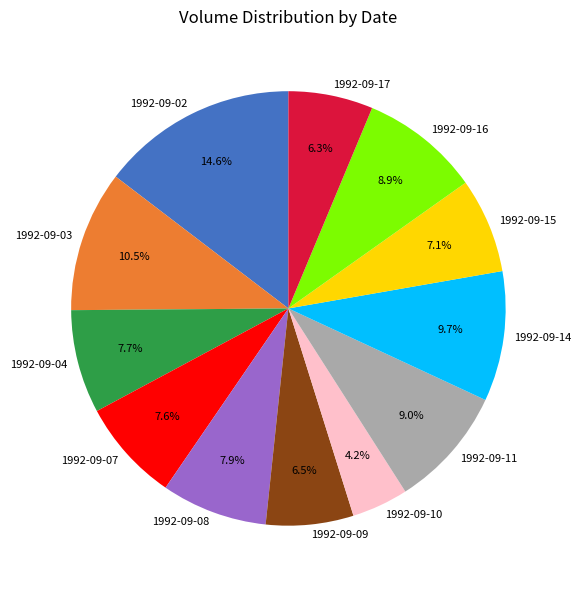

Is the sum of 1992-09-10 and 1992-09-14 greater than half?

No